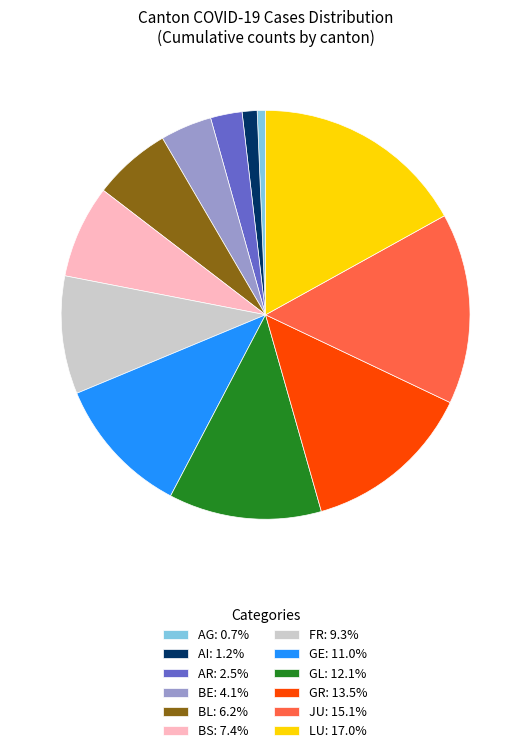

Is there any slice that represents more than half of the pie?

No